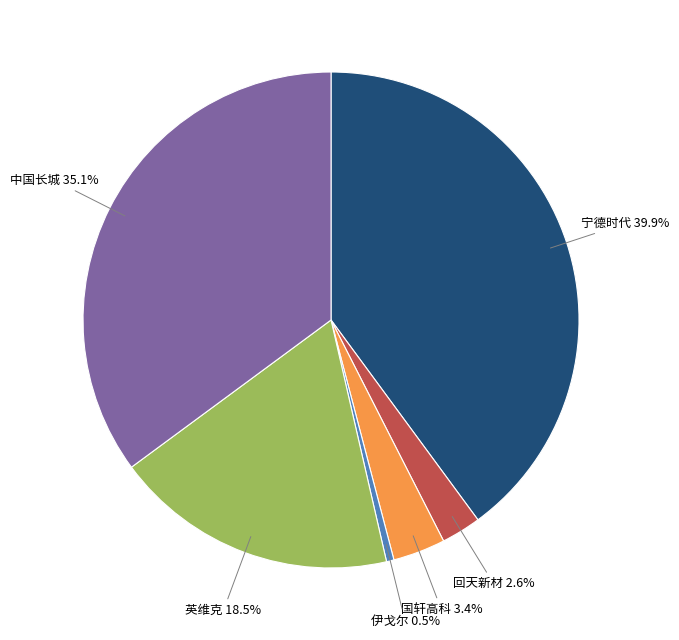

To the nearest percent, what portion does 国轩高科 represent?

3%